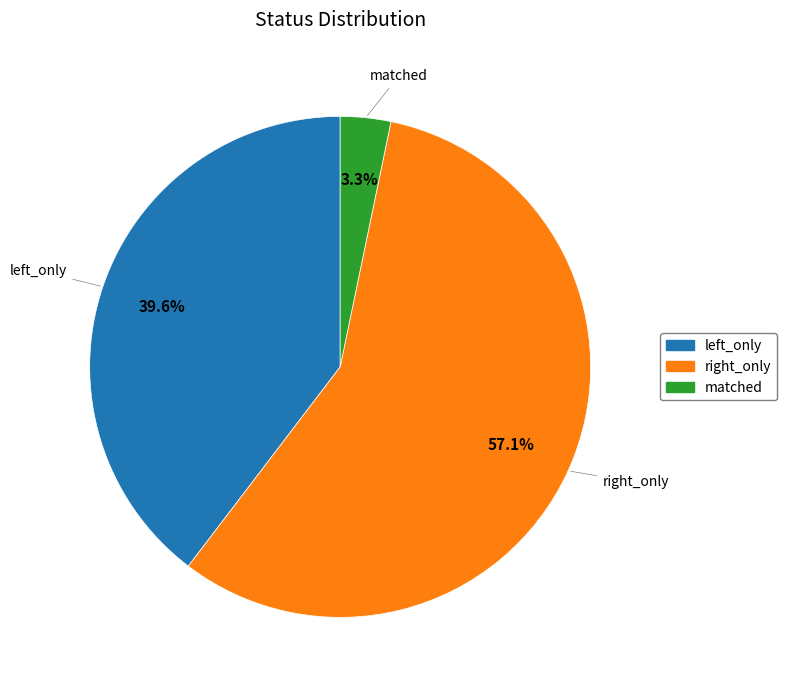

Rank the categories by value from highest to lowest.

right_only, left_only, matched